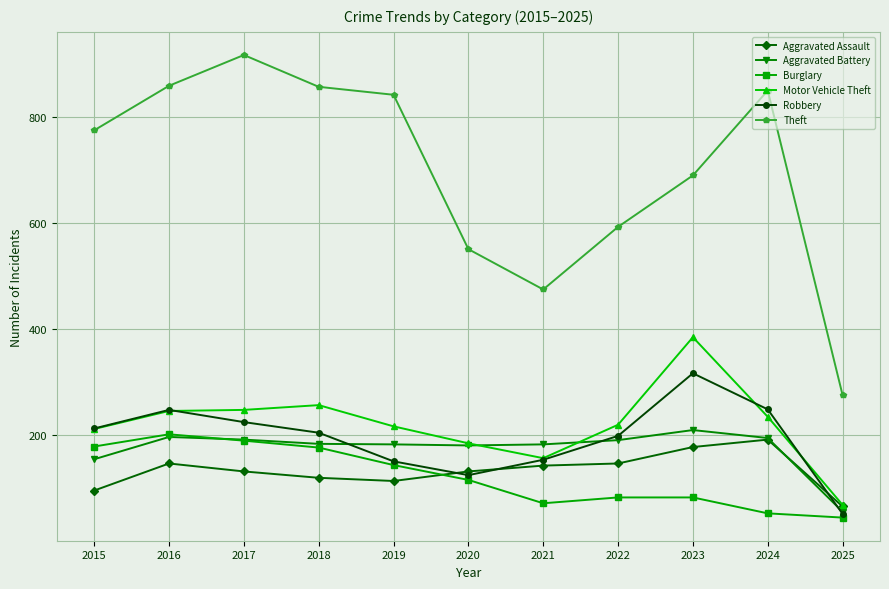

What is the total value across all series at 2016?

1893